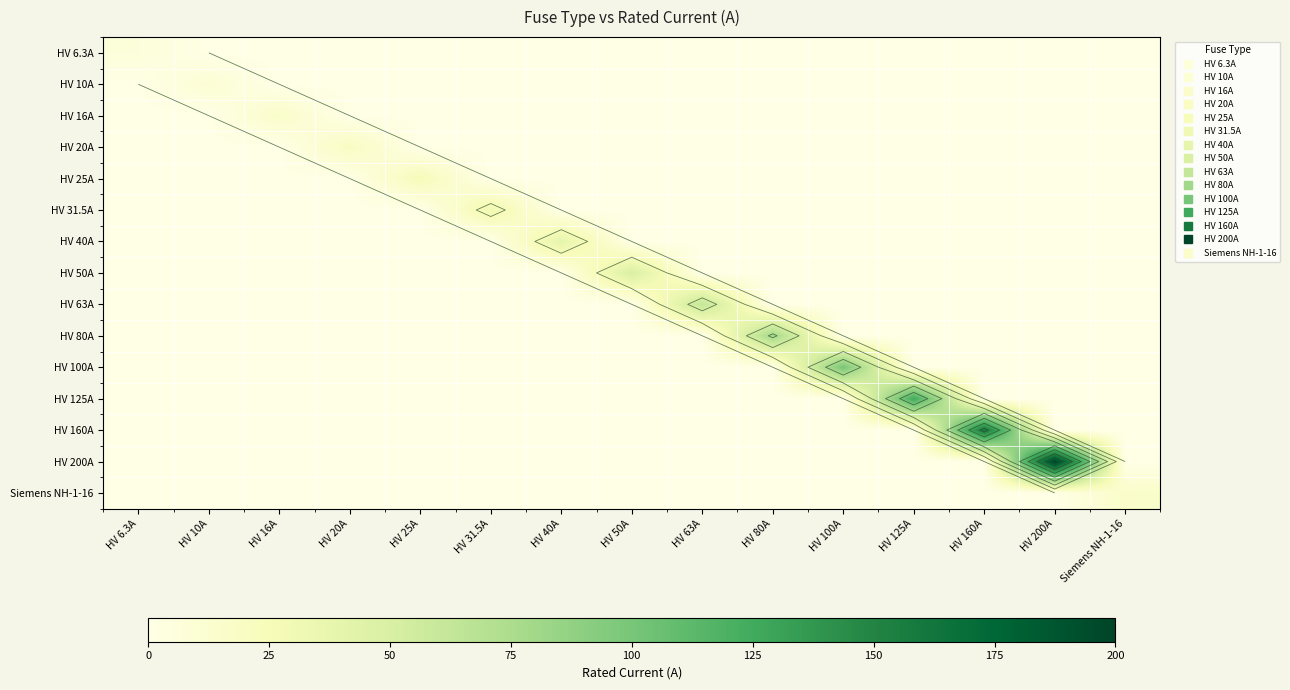

Which has a higher value, HV 200A or HV 63A?

HV 200A